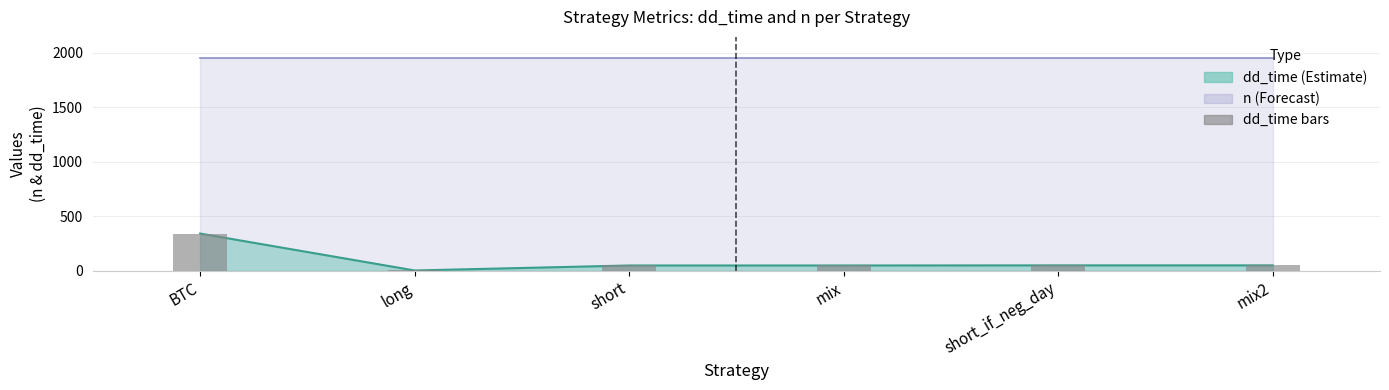

What is the maximum value shown in the chart?

342